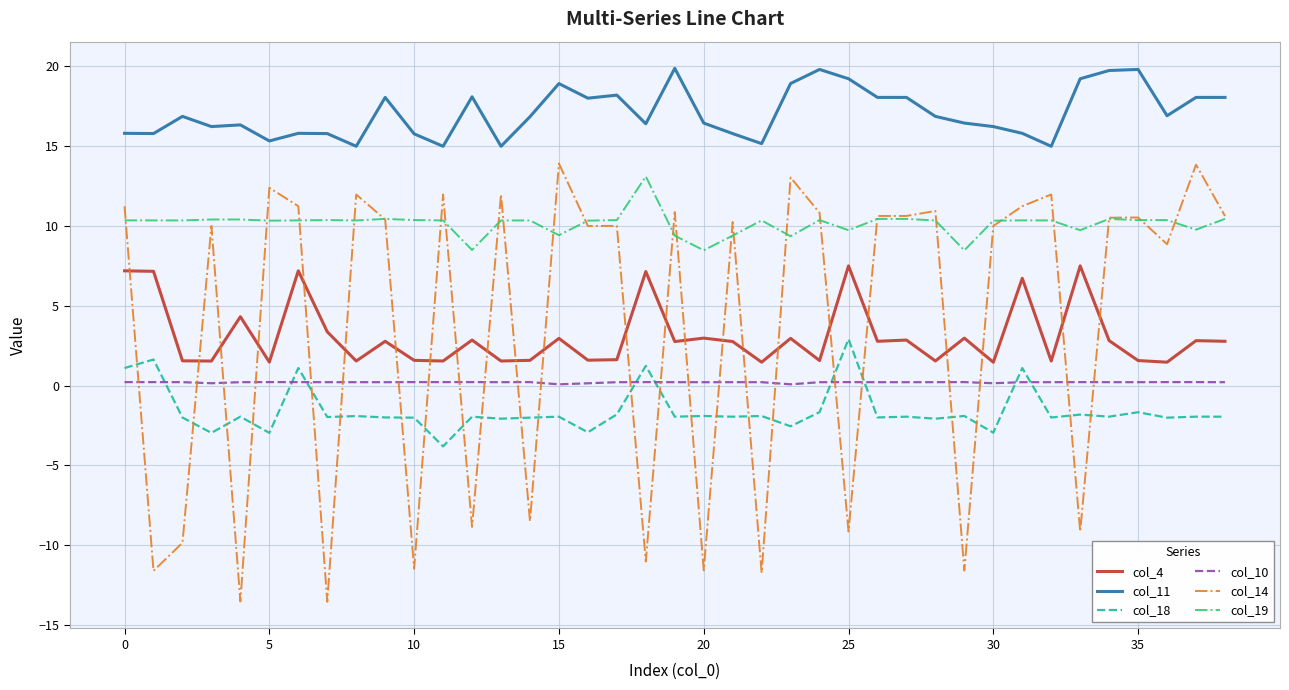

Which series has the widest spread of values?

col_14